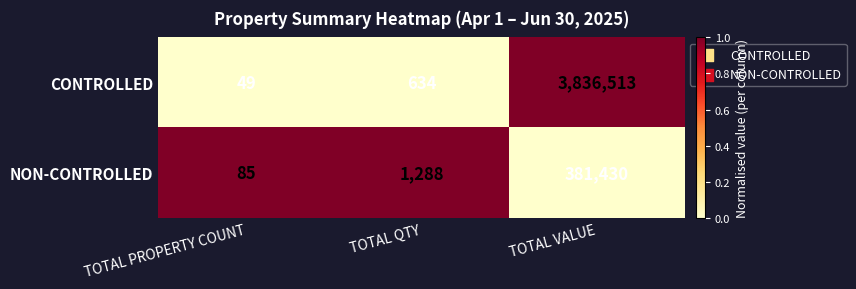

What is the approximate value of NON-CONTROLLED at TOTAL QTY?

1288